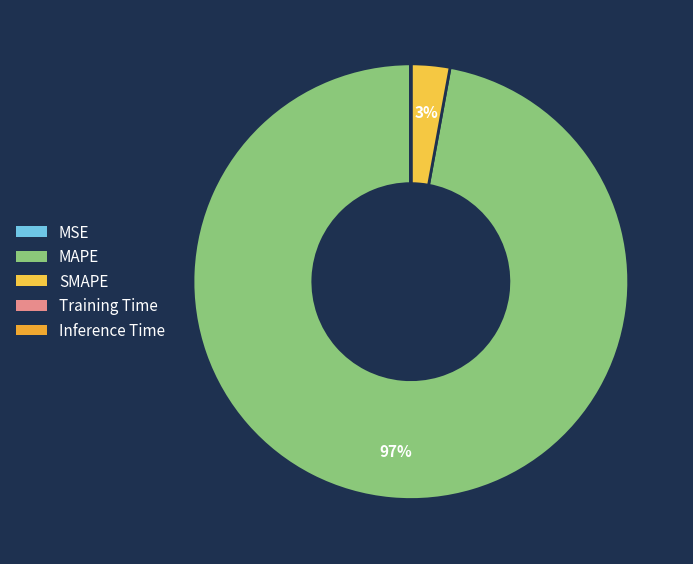

Which slice is the smallest?

Inference Time